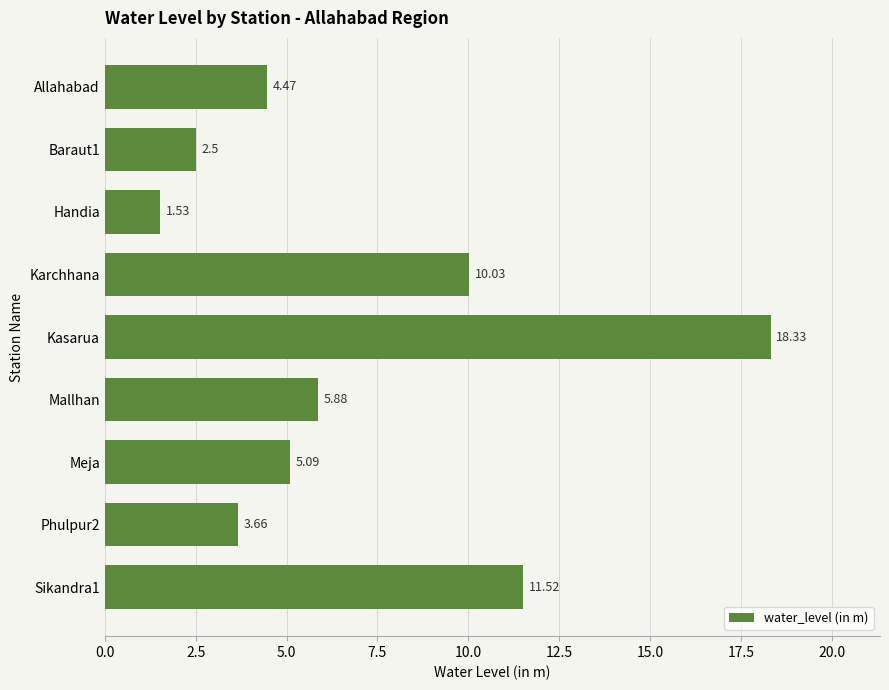

How many bars are there in total?

9